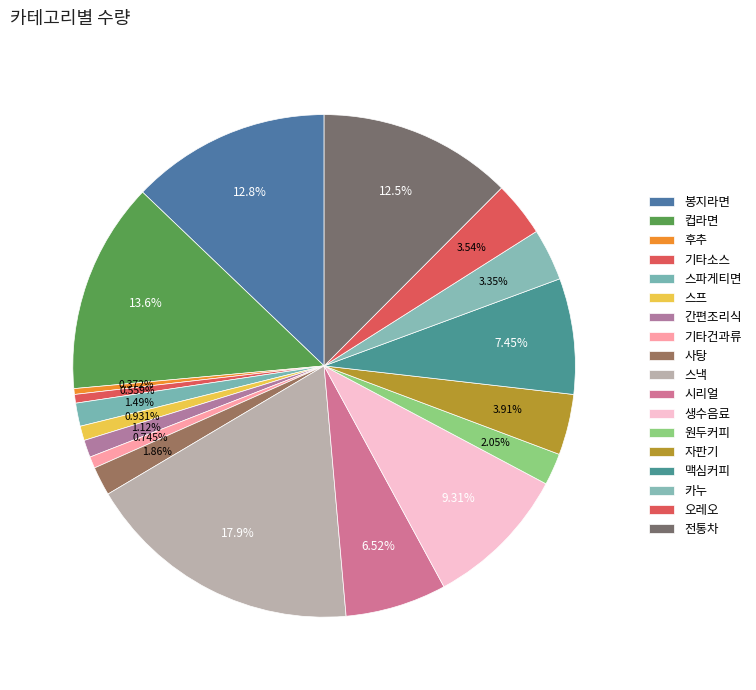

What is the smallest slice in the pie chart?

후추